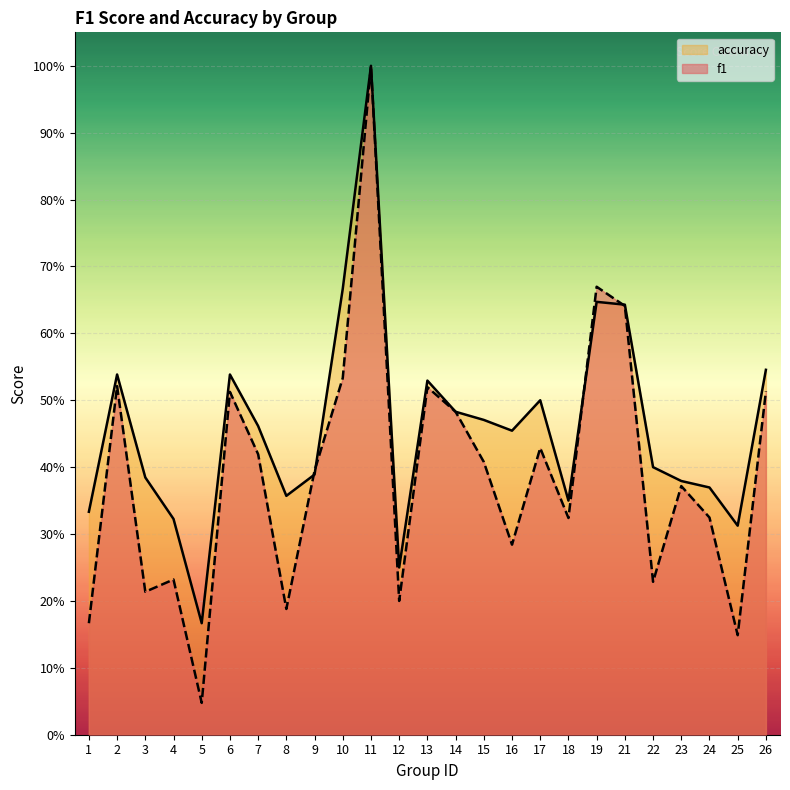

At which label does f1 reach its minimum?

5